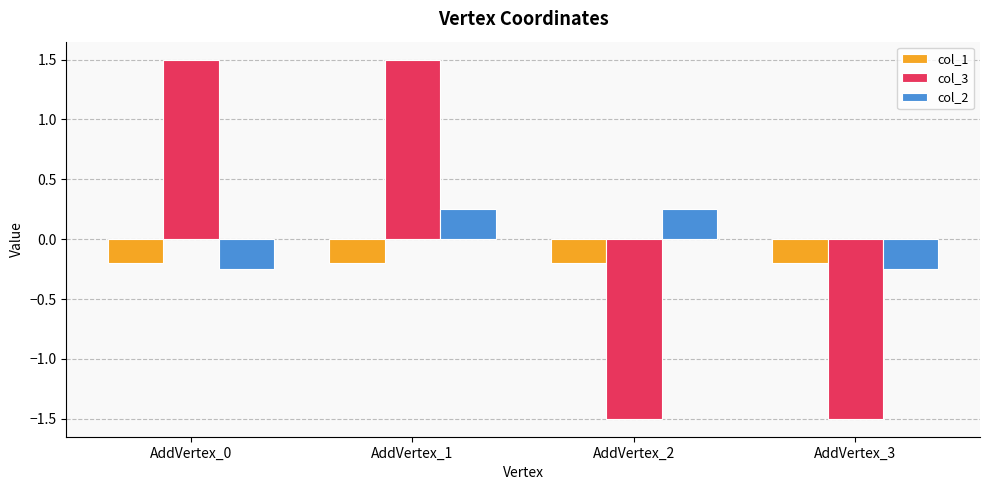

What is the minimum value shown in the chart?

-1.5